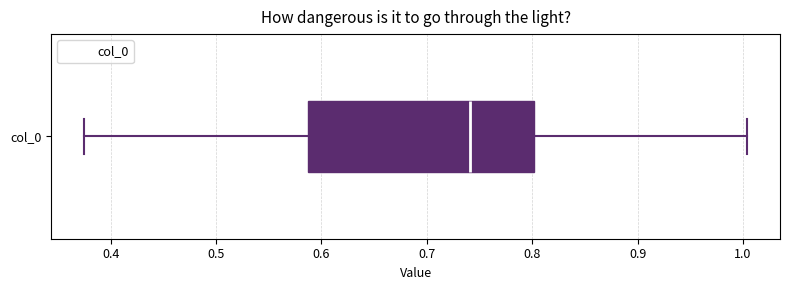

Read this box plot against the x-axis: the position of the median line, the range covered by the box, and the ends of both whiskers. The values are not printed on the chart, so give them approximately, as read against the axis.

median 0.74, box 0.59 to 0.80, whiskers 0.37 to 1.00